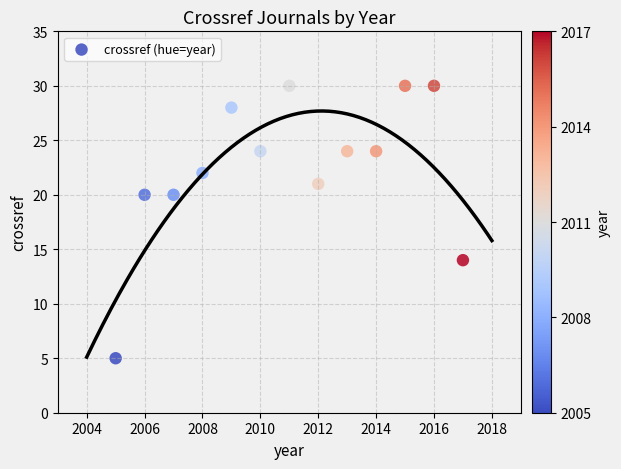

What is the range of X values (max minus min)?

12